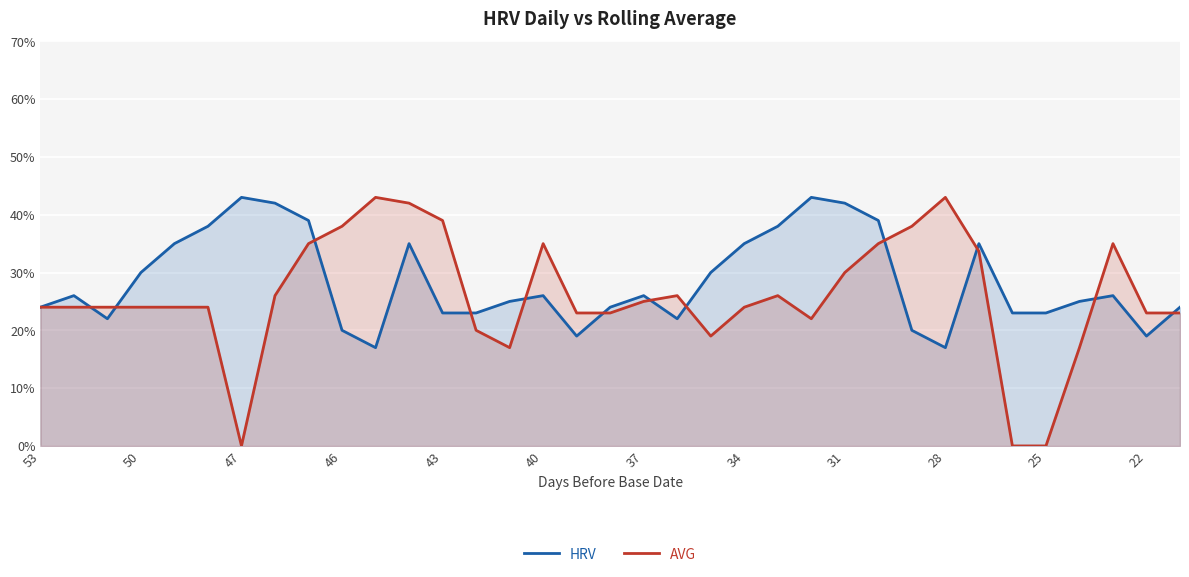

What is the highest value of the HRV series?

43.0